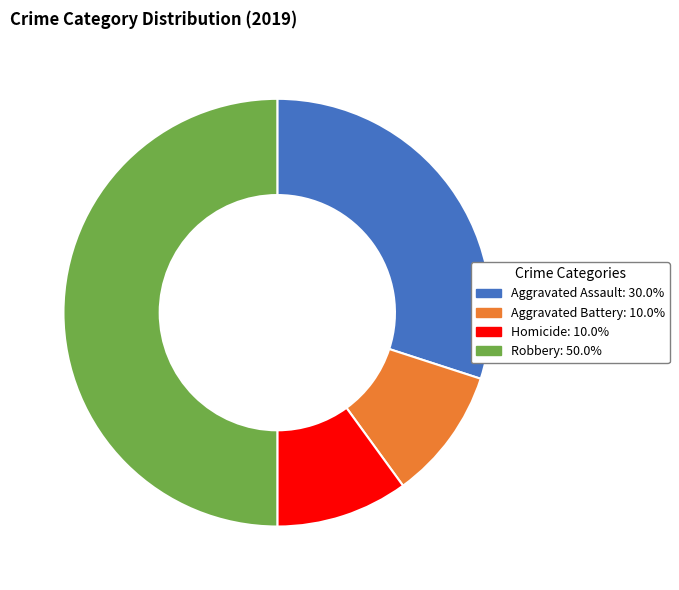

Combined, do Homicide: 10.0% and Aggravated Battery: 10.0% account for over 50%?

No